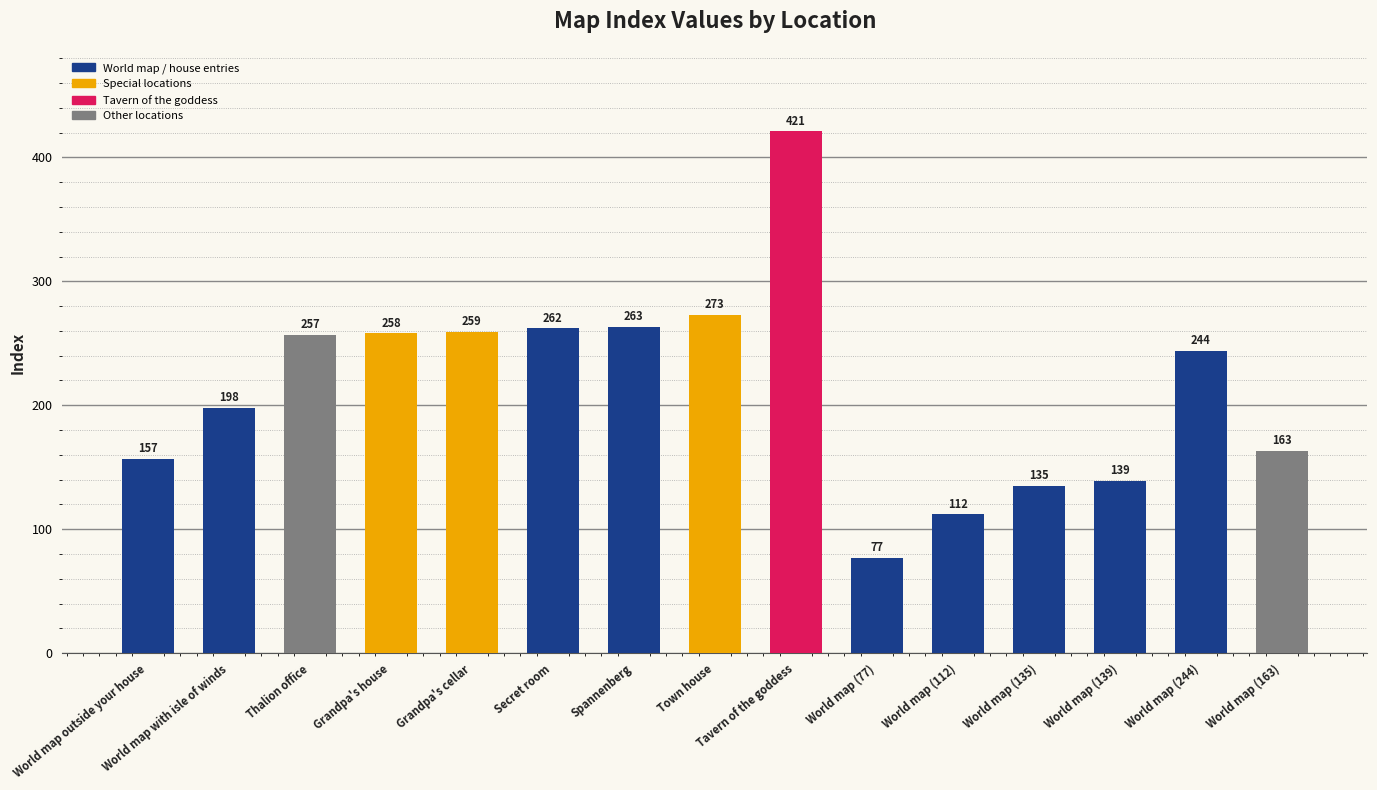

At which label does the data first exceed 244?

Thalion office